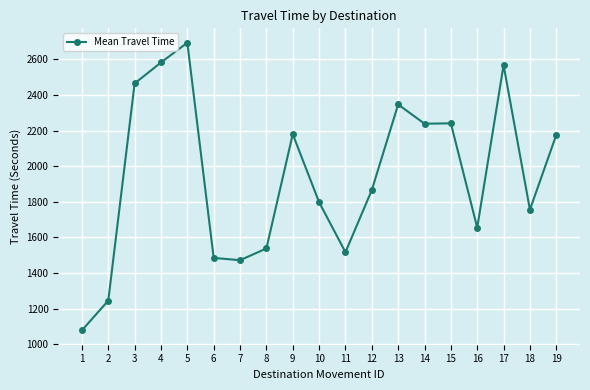

Which label corresponds to the largest value in the chart?

5